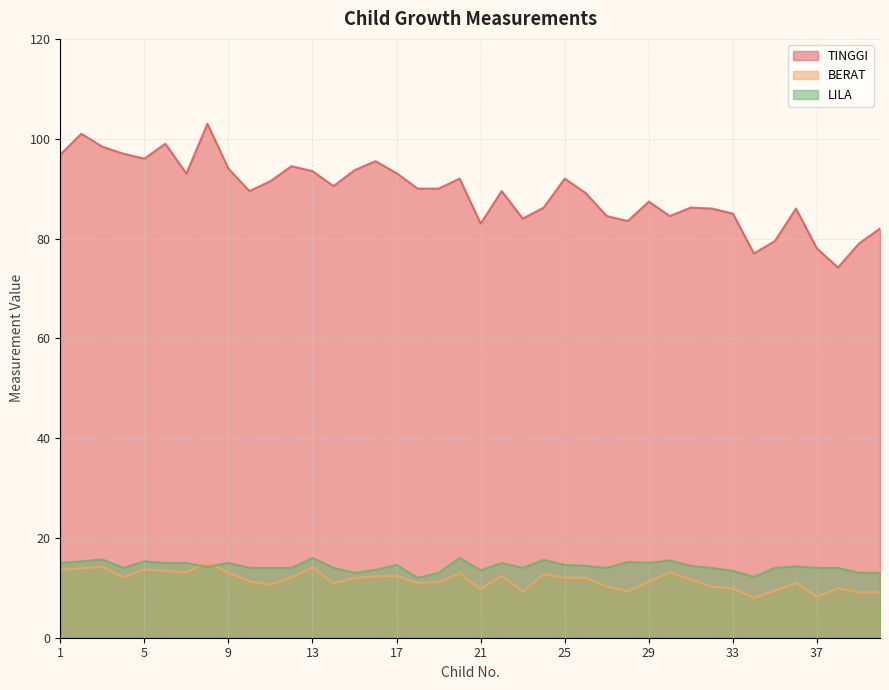

How many values in the BERAT series exceed 12?

17